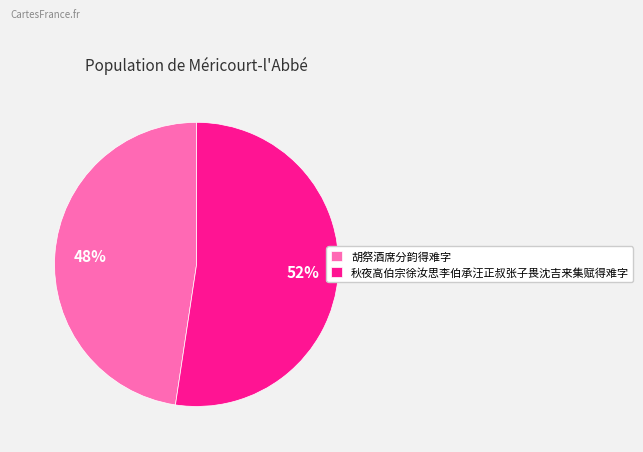

Count the number of slices in the pie.

2